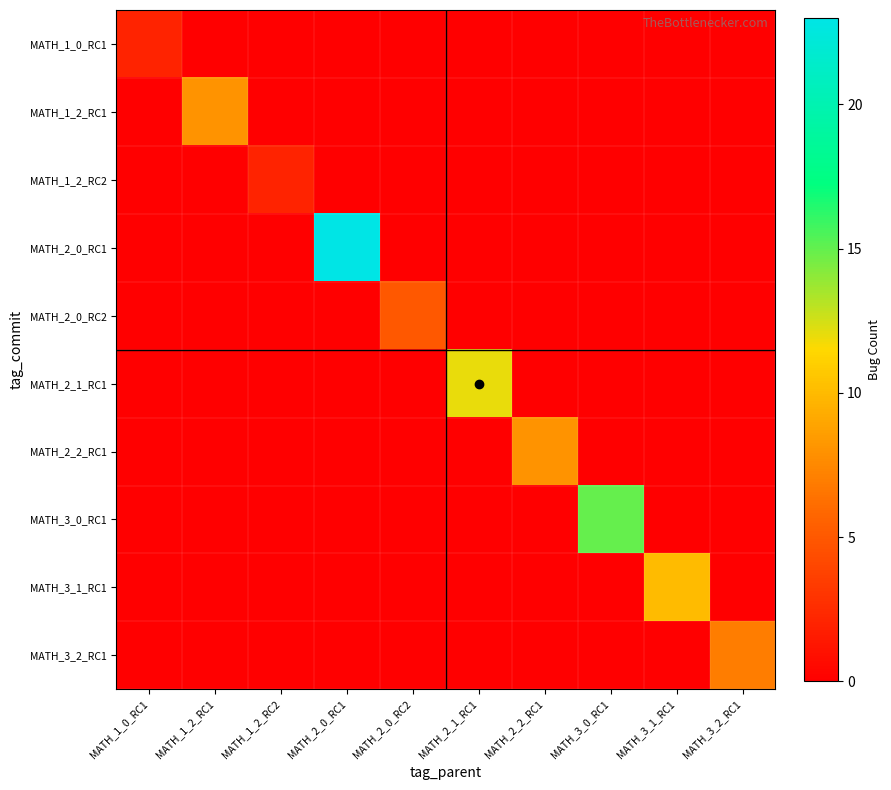

How many categories are shown in the chart?

10